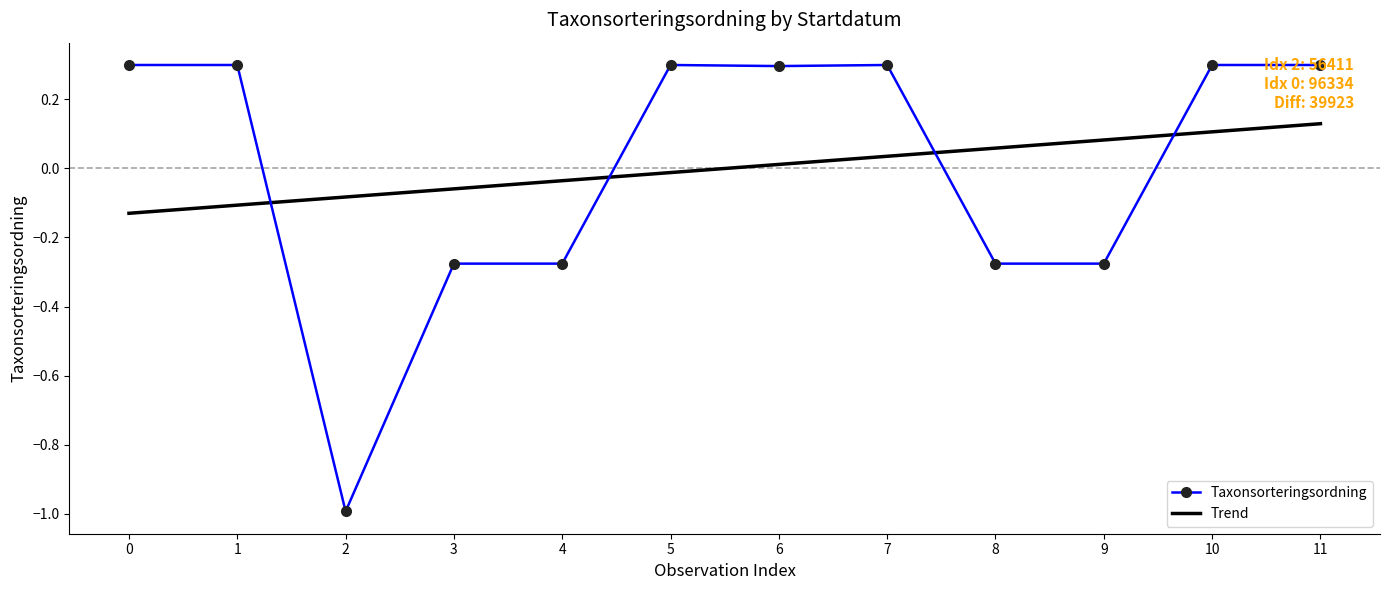

The Taxonsorteringsordning series shows 0.5 at 11. True or false?

False